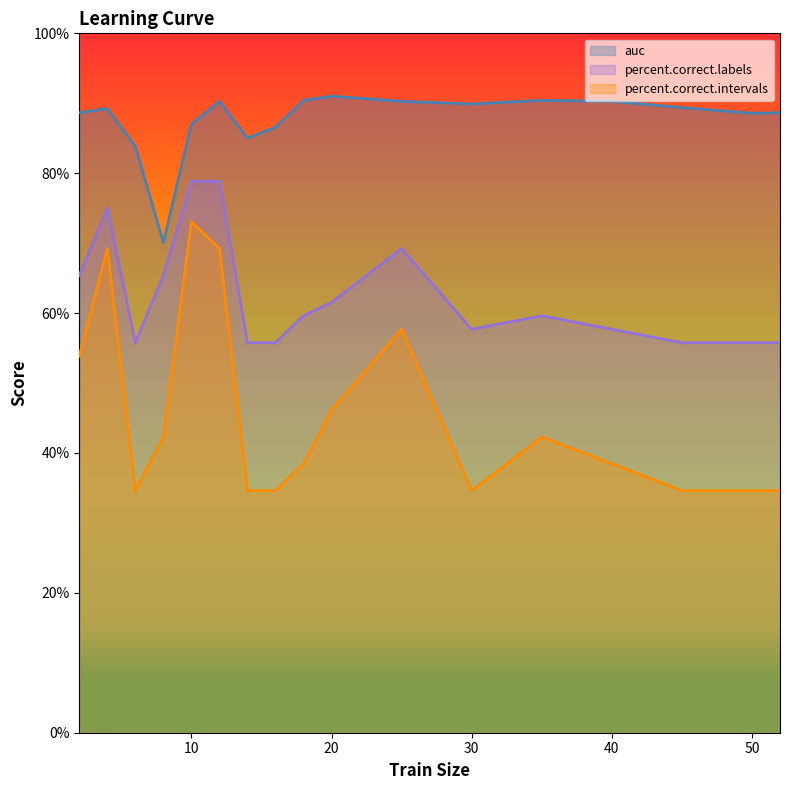

What value does the percent.correct.intervals series have at 52?

34.6